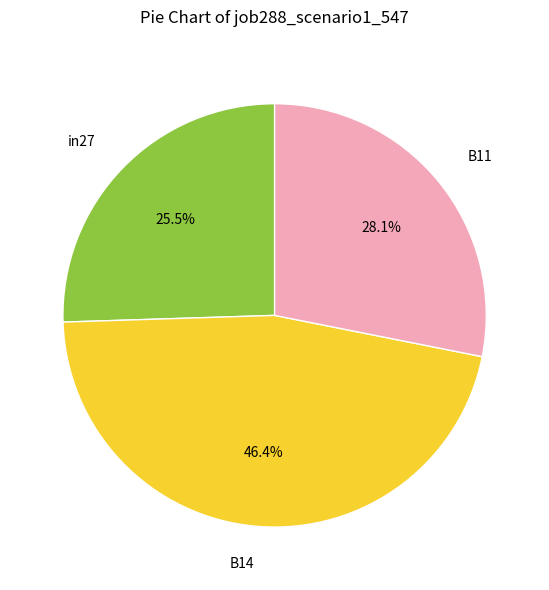

Rank the categories by value from lowest to highest.

in27, B11, B14